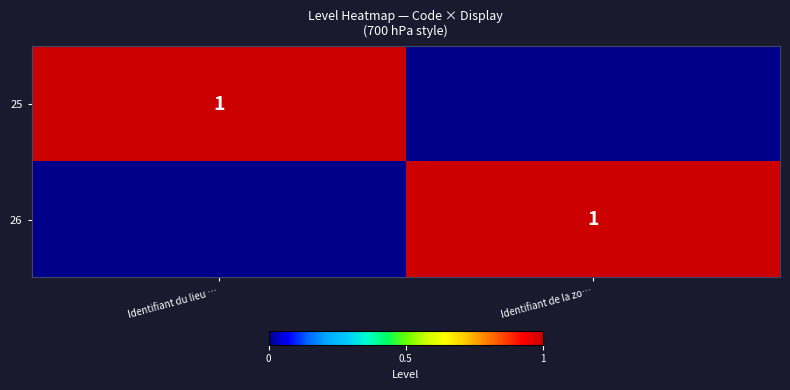

What is the total value across all series at Identifiant du lieu …?

1